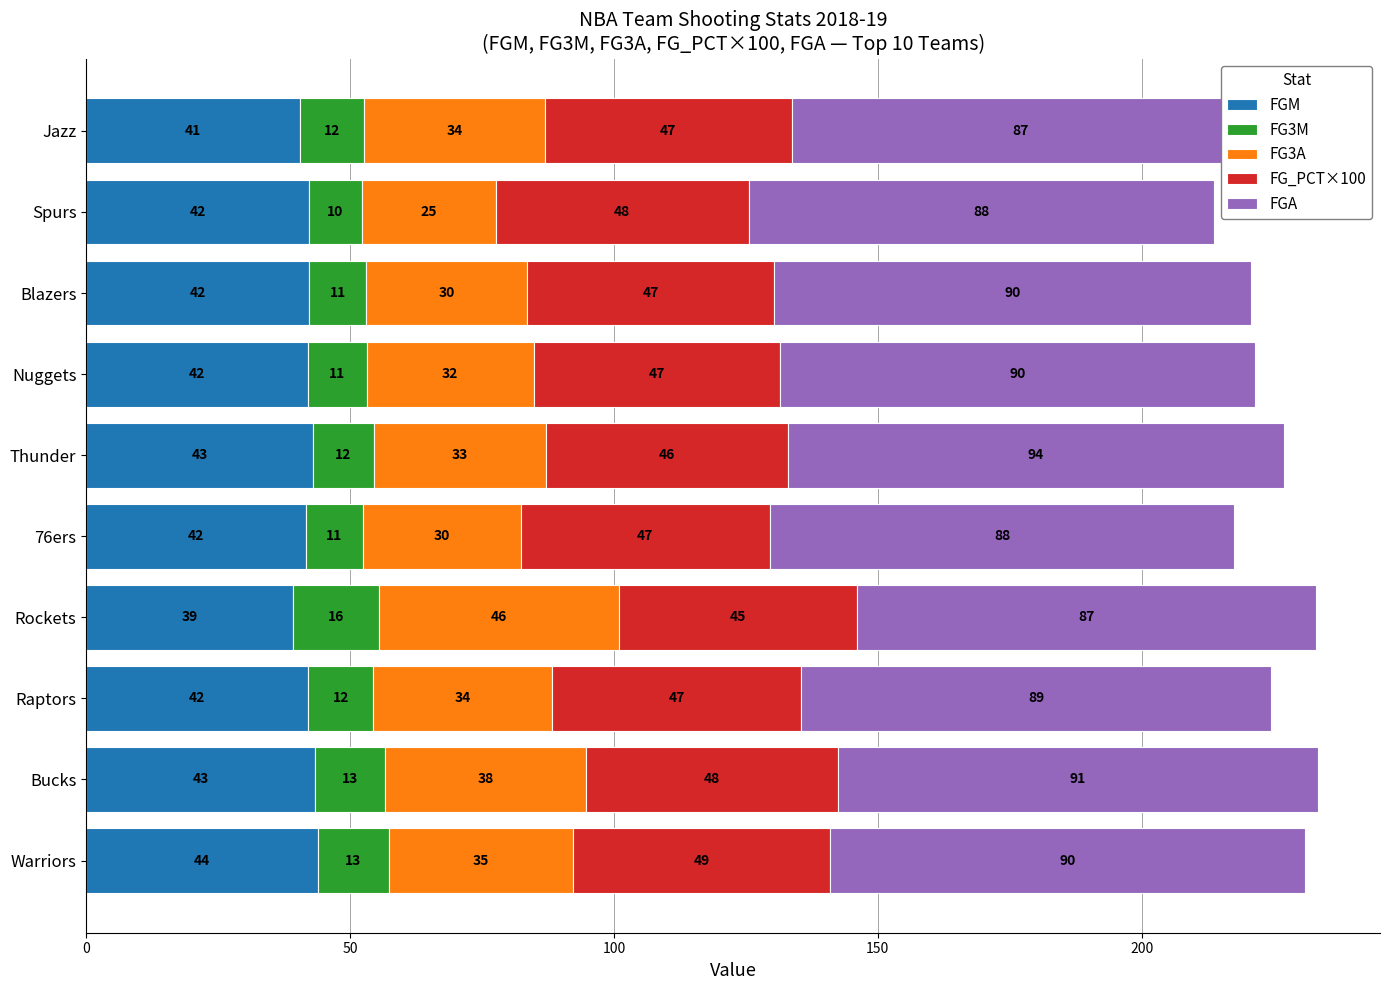

Reading left to right, extract all data points from this chart.

FGM: 43.9	43.3	42.0	39.2	41.6	42.9	42.0	42.2	42.3	40.6
FG3M: 13.4	13.4	12.4	16.2	10.8	11.6	11.2	10.9	9.9	12.1
FG3A: 34.9	38.1	33.9	45.6	29.9	32.7	31.6	30.5	25.4	34.2
FG_PCT×100: 48.8	47.6	47.2	45.1	47.3	45.7	46.6	46.7	48.0	46.8
FGA: 89.9	91.1	89.0	87.0	87.9	94.0	90.1	90.4	88.1	86.7